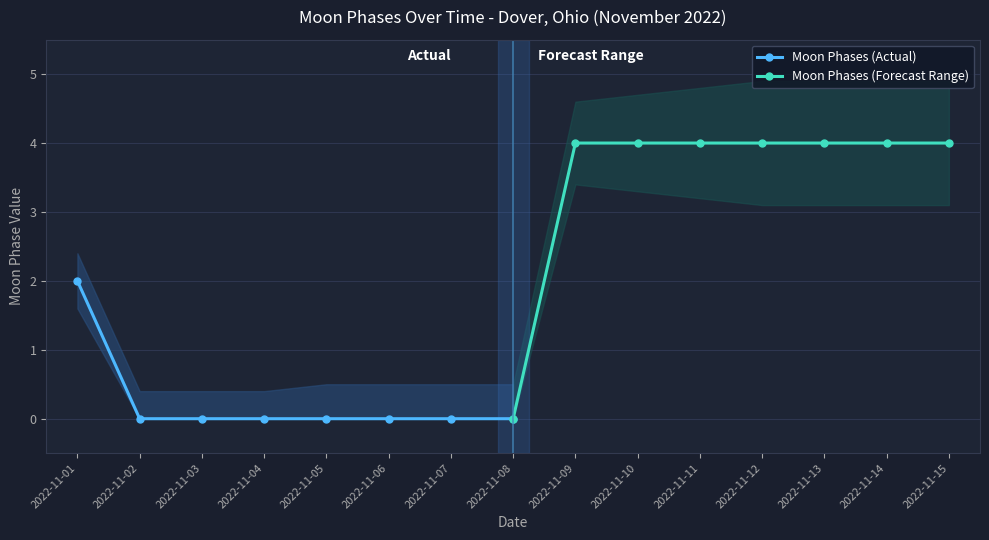

The Moon Phases (Actual) series shows 1 at 2022-11-02. True or false?

False